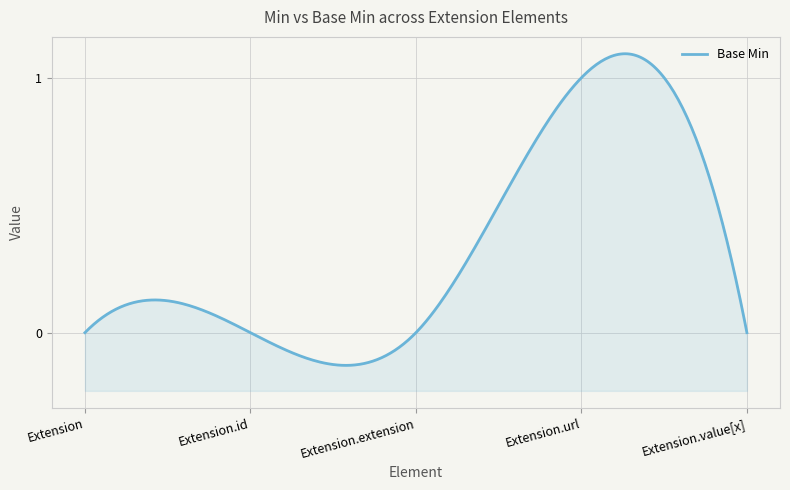

The value at Extension.value[x] is 0. True or false?

True